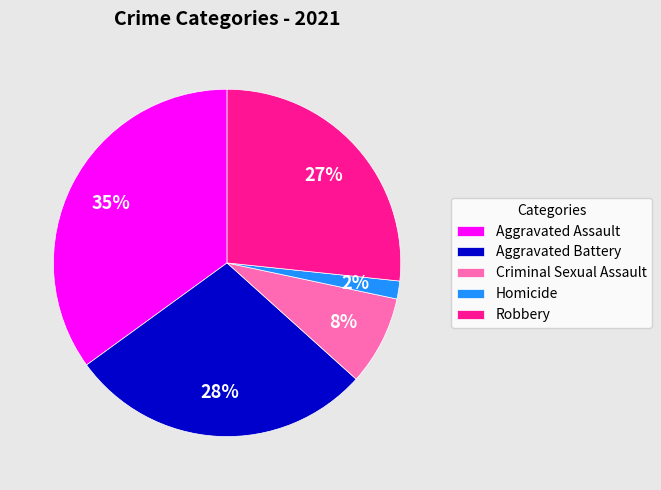

To the nearest percent, what is the average slice percentage?

20%